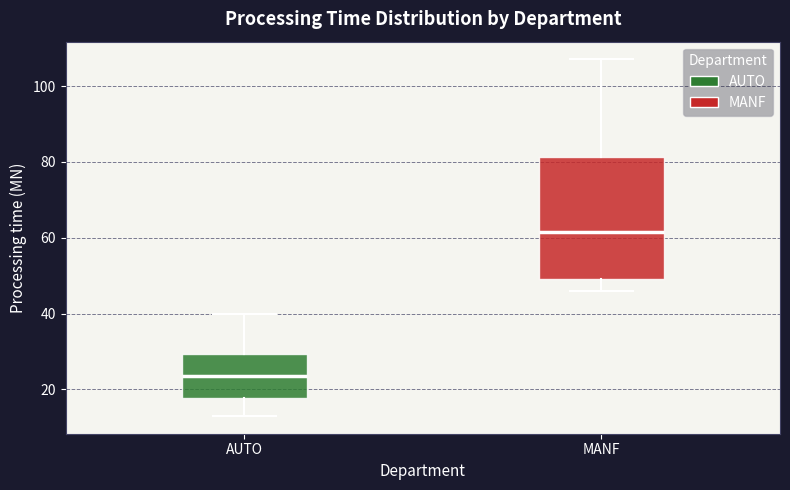

Reading left to right, read every box against the y-axis: the position of its median line, the range the box covers, and the ends of its whiskers. The values are not printed on the chart, so give them approximately, as read against the axis.

AUTO: median 24, box 18 to 30, whiskers 14 to 40
MANF: median 62, box 50 to 82, whiskers 46 to 108